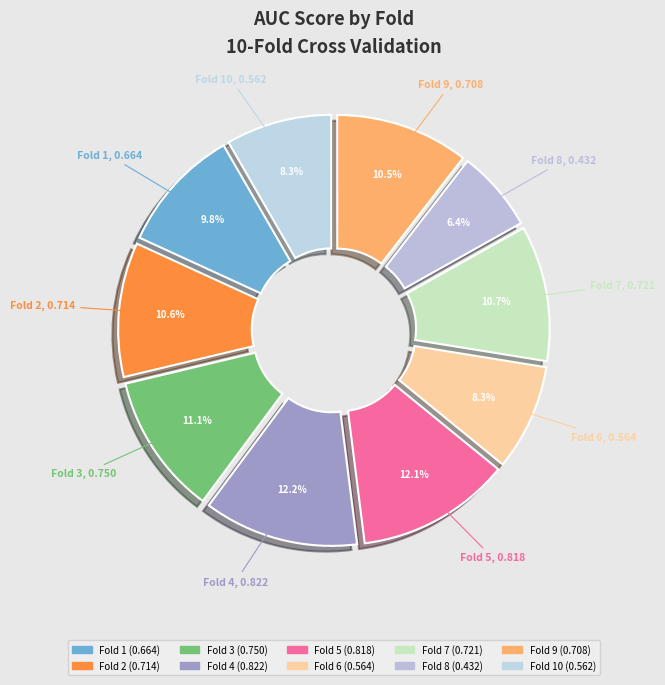

Which slice is the smallest?

Fold 8